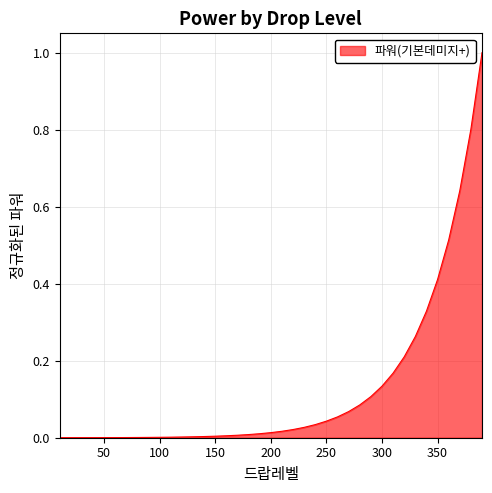

How many lines are shown in the chart?

1